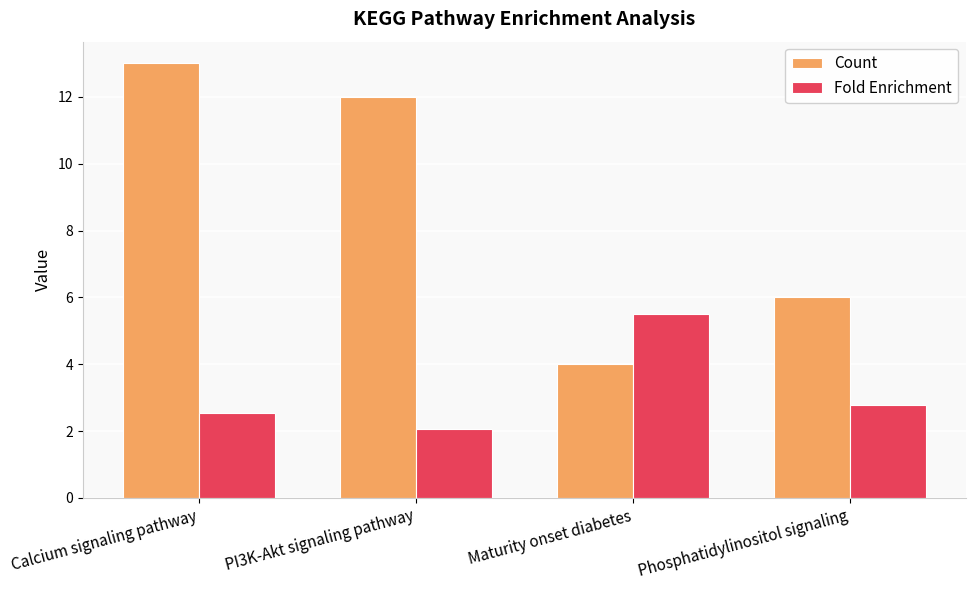

At Calcium signaling pathway, list the series in order from largest to smallest.

Count, Fold Enrichment